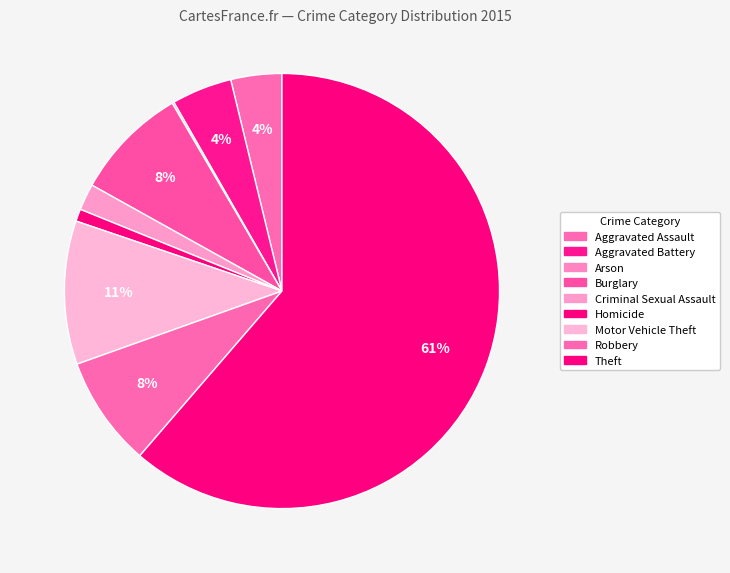

Rank the categories by value from lowest to highest.

Arson, Homicide, Criminal Sexual Assault, Aggravated Assault, Aggravated Battery, Robbery, Burglary, Motor Vehicle Theft, Theft